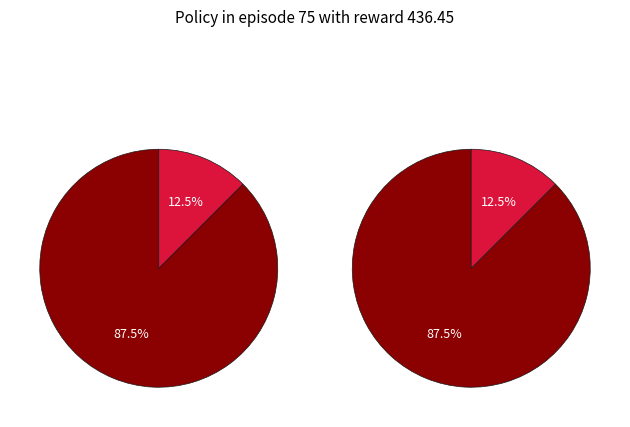

The 12 slice represents 1% of the pie. True or false?

False